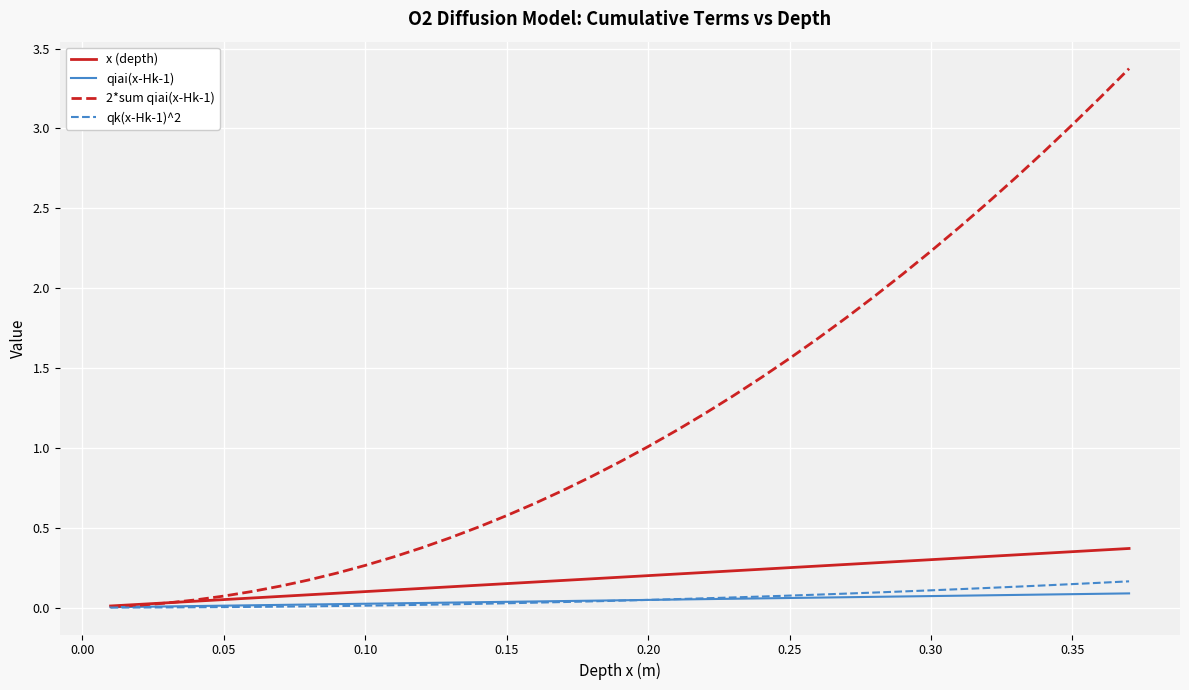

What is the maximum value shown in the chart?

3.4